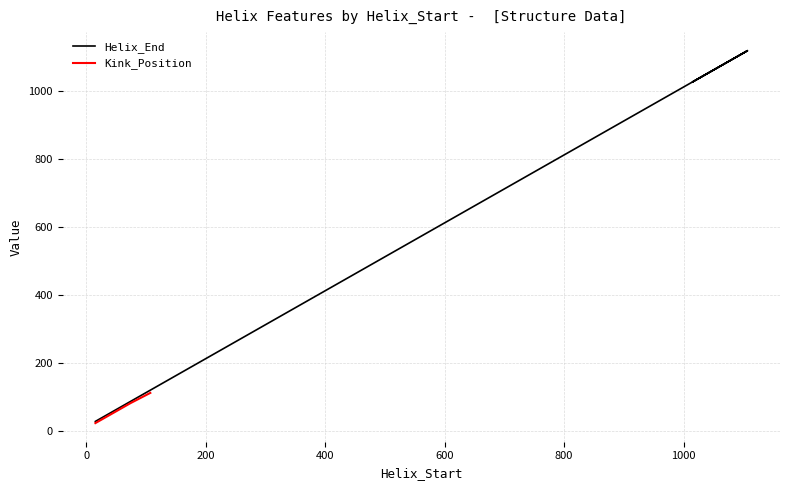

Is this an area chart (filled region under the line)?

No